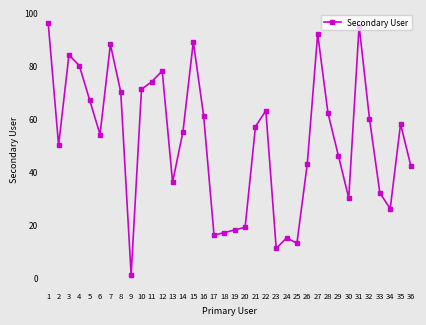

What is the change in value from 5 to 21?

-10